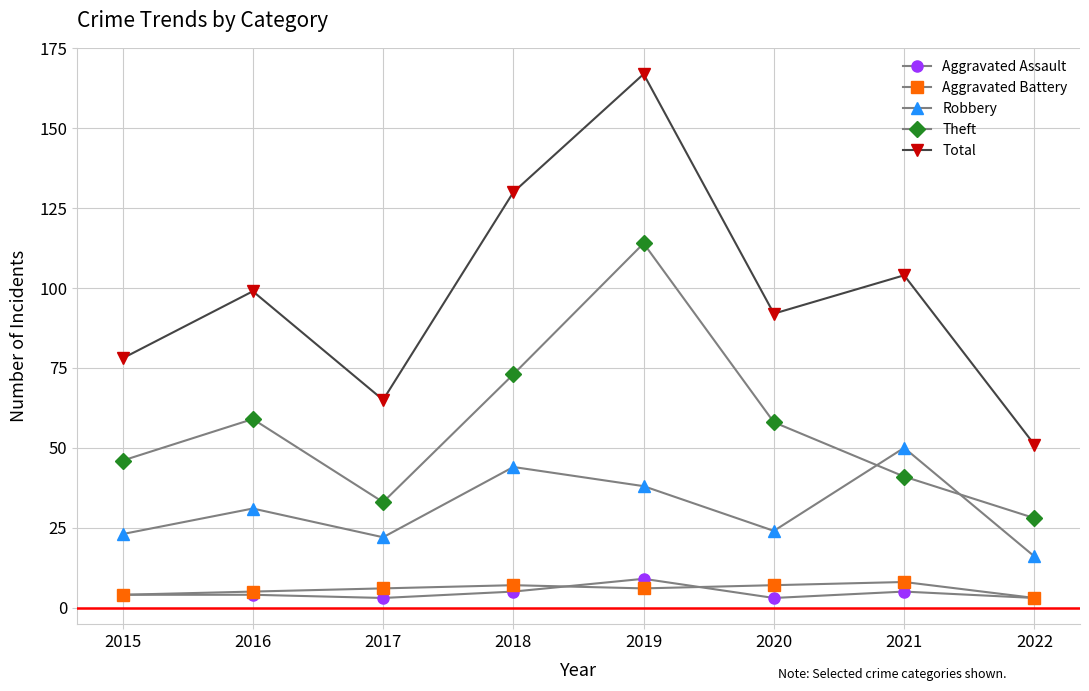

At how many categories does at least one series exceed 83?

5